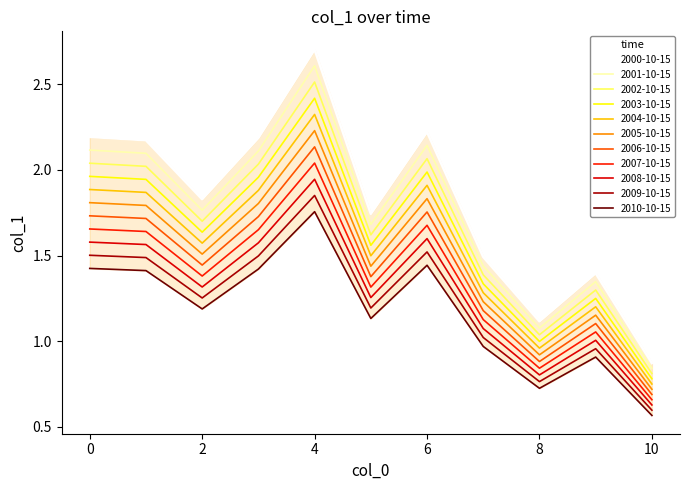

The value at 2003-10-15 is 1.6. True or false?

True